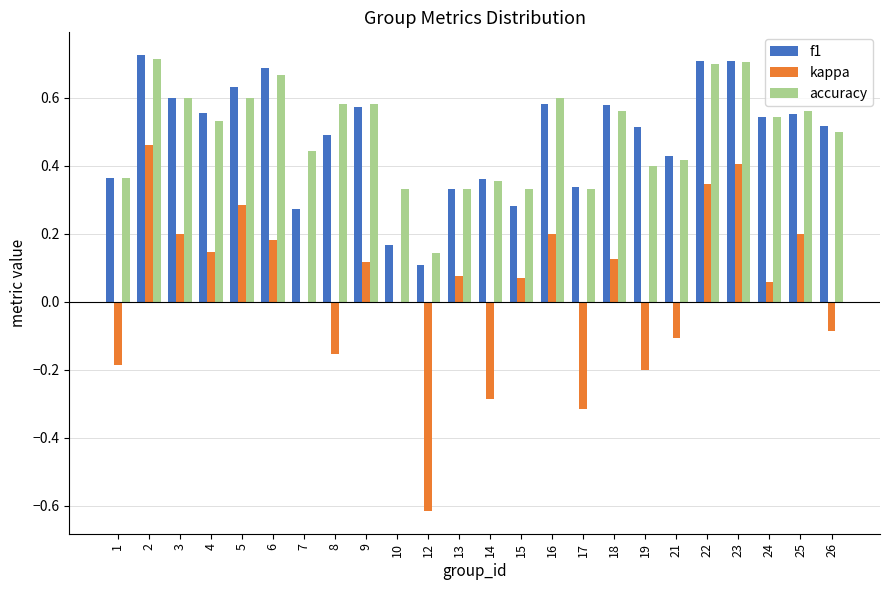

Which category has the highest value in the f1 series?

2